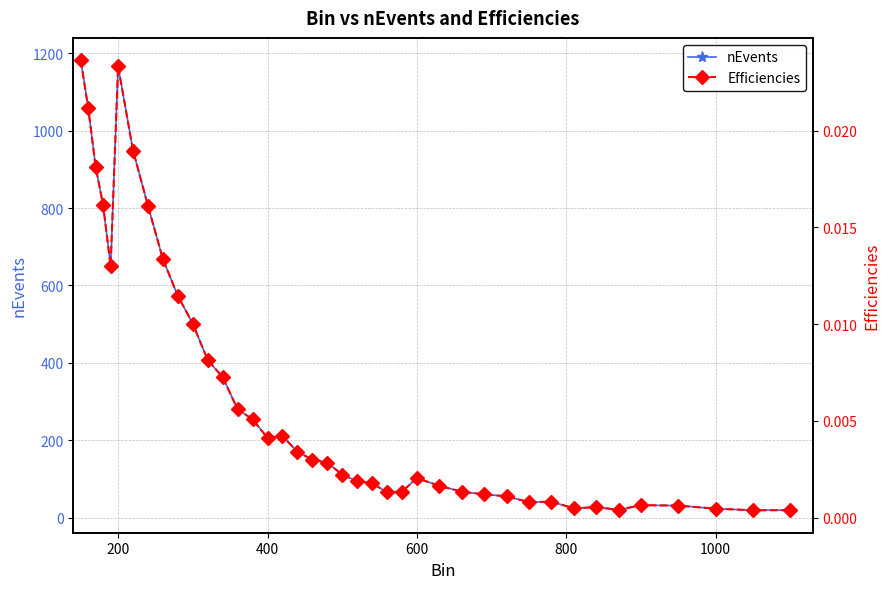

Is it true that nEvents equals 206 at 400?

True